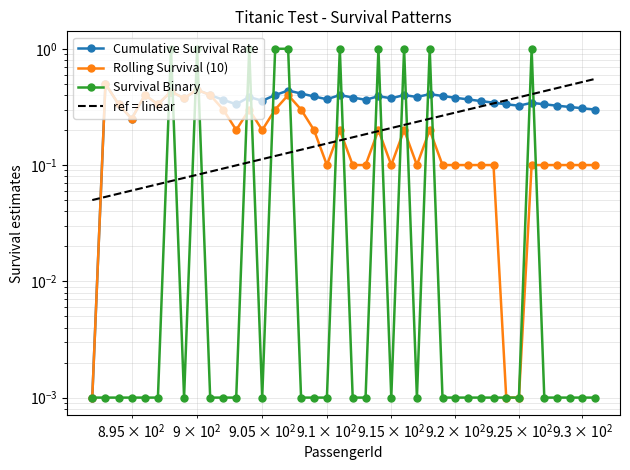

At which category does the chart reach its minimum across all series?

892